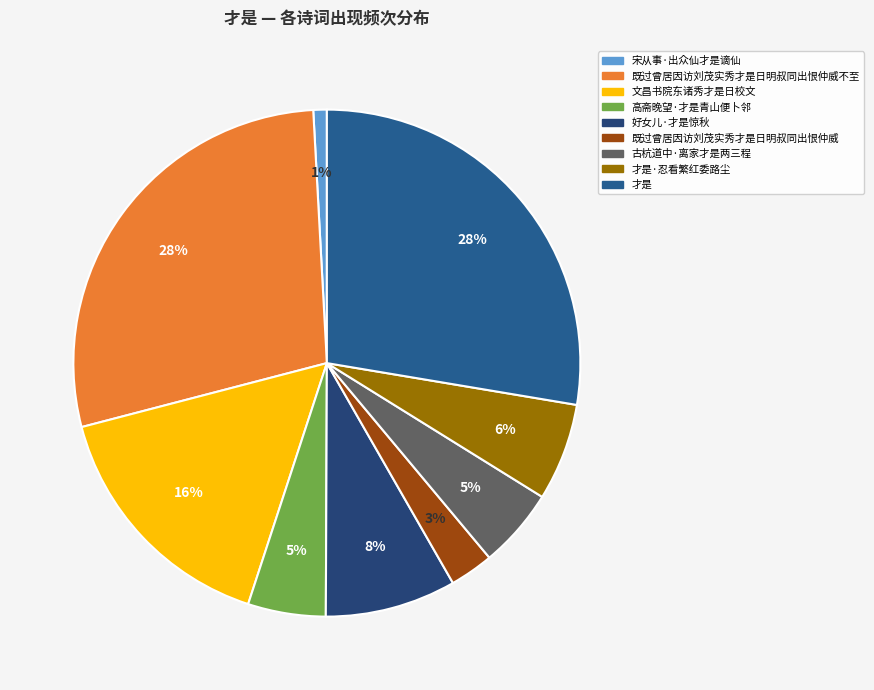

Count the number of slices in the pie.

9